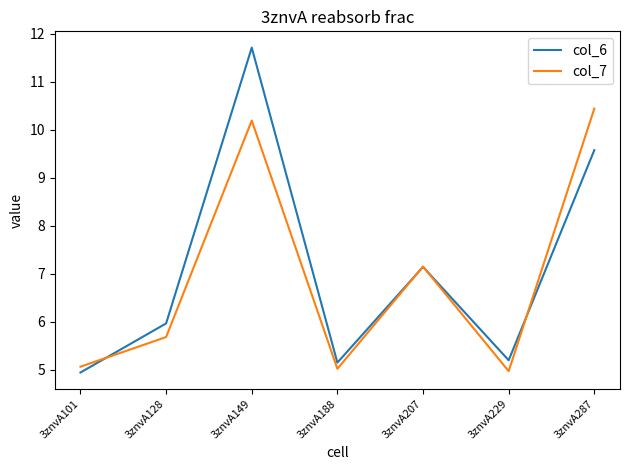

Between 3znvA207 and 3znvA229, which series saw the biggest shift?

col_7